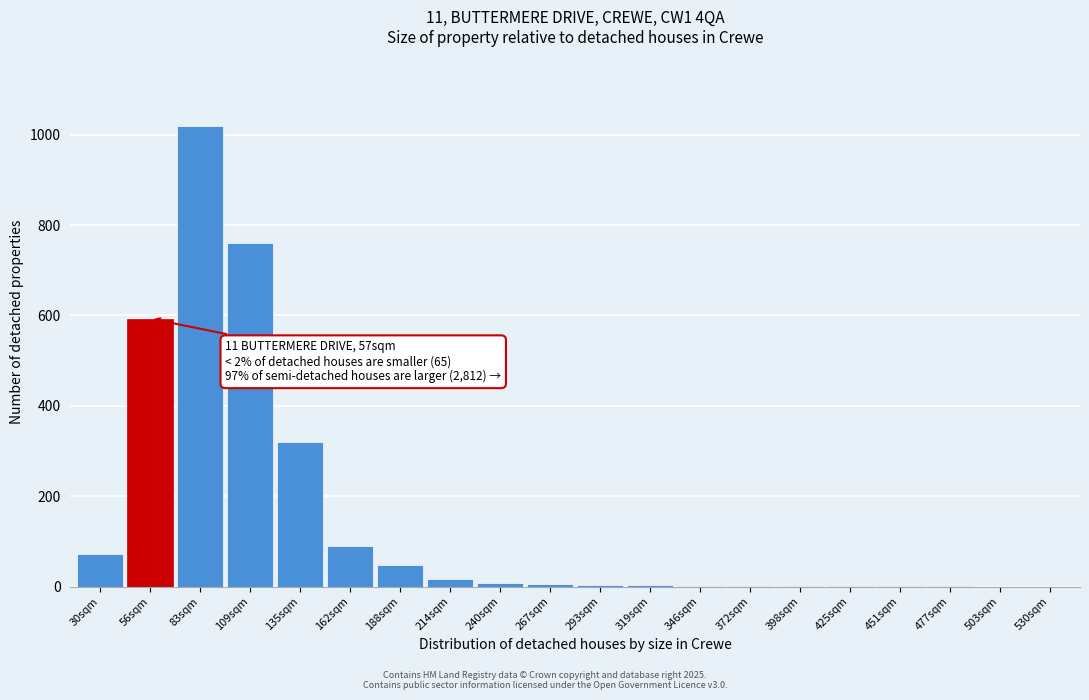

What is the maximum value shown in the chart?

1020